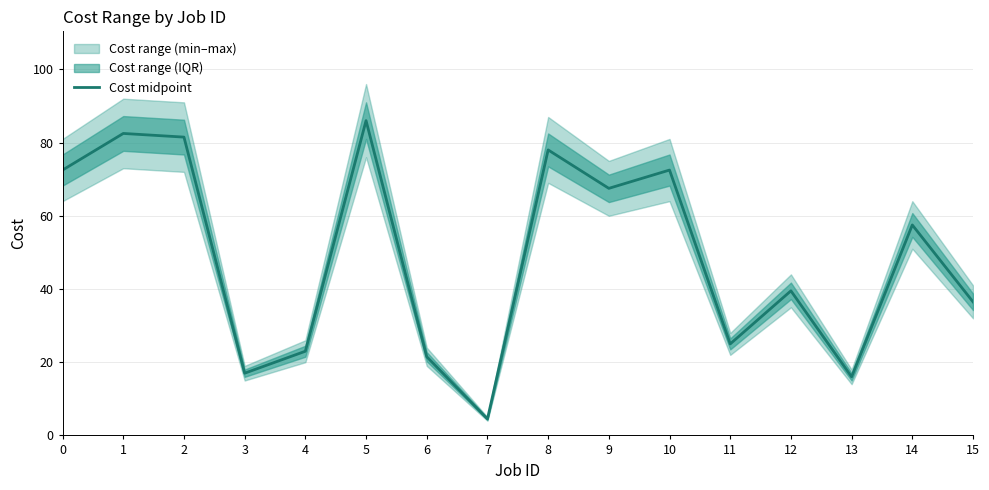

Where is the first local maximum?

1